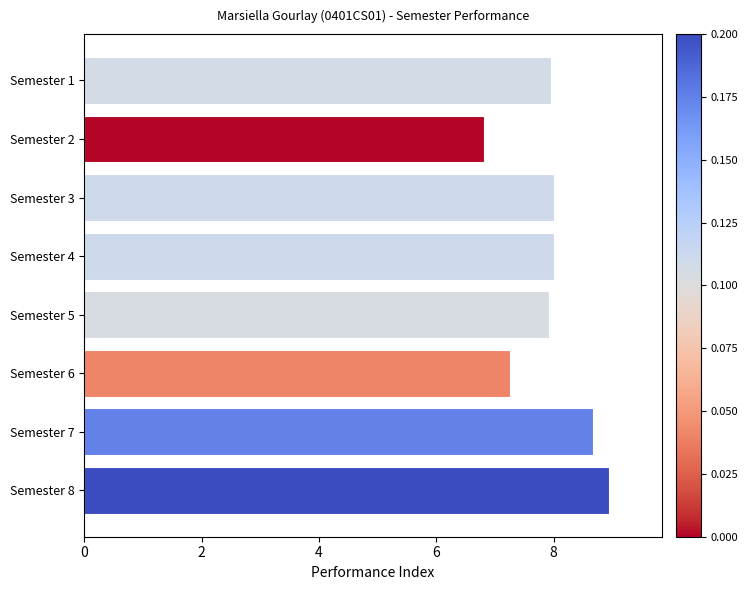

The chart shows a value of 7.2 at Semester 6. True or false?

True